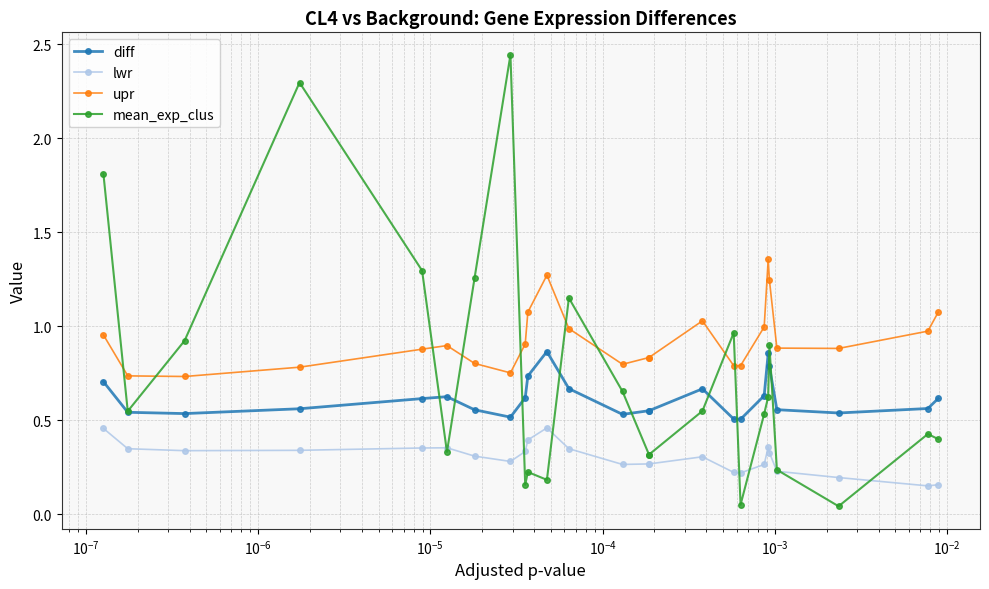

List the series in order of their overall mean, highest first.

upr, mean_exp_clus, diff, lwr